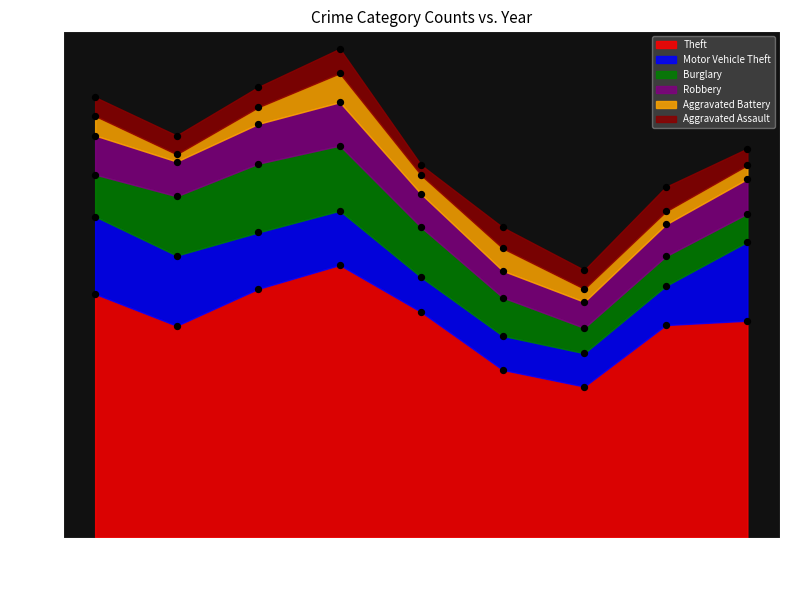

Is the value of Aggravated Assault at 2021 greater than the value of Aggravated Battery at 2019?

No